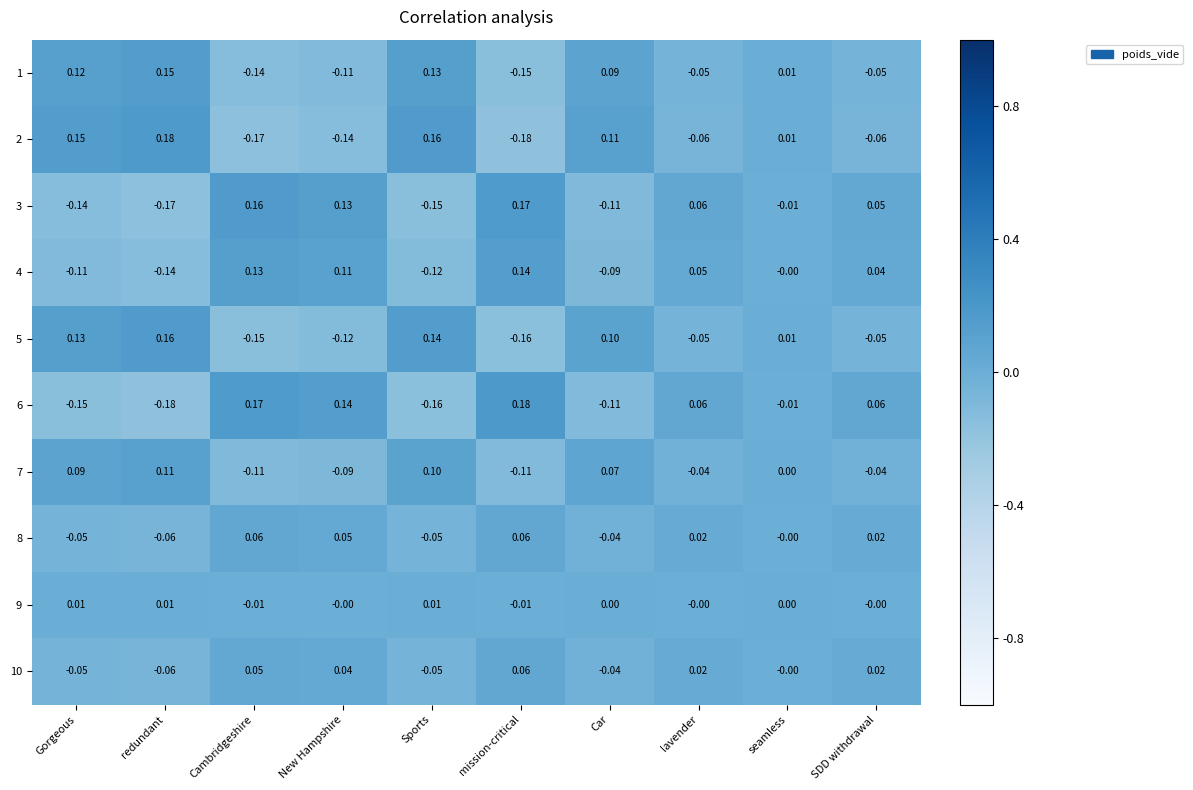

List the labels in order of 3 value, smallest first.

redundant, Sports, Gorgeous, Car, seamless, SDD withdrawal, lavender, New Hampshire, Cambridgeshire, mission-critical